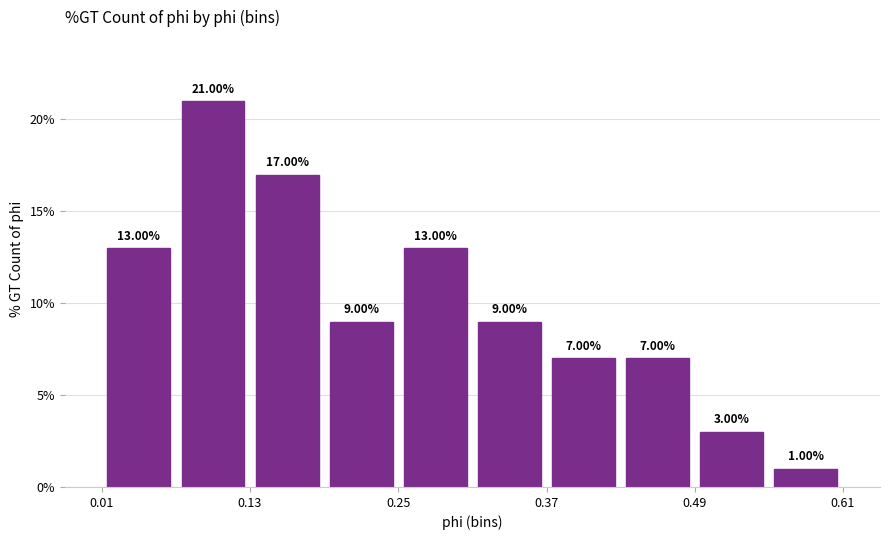

Read against the x-axis, roughly where is the centre of the tallest bar?

0.10